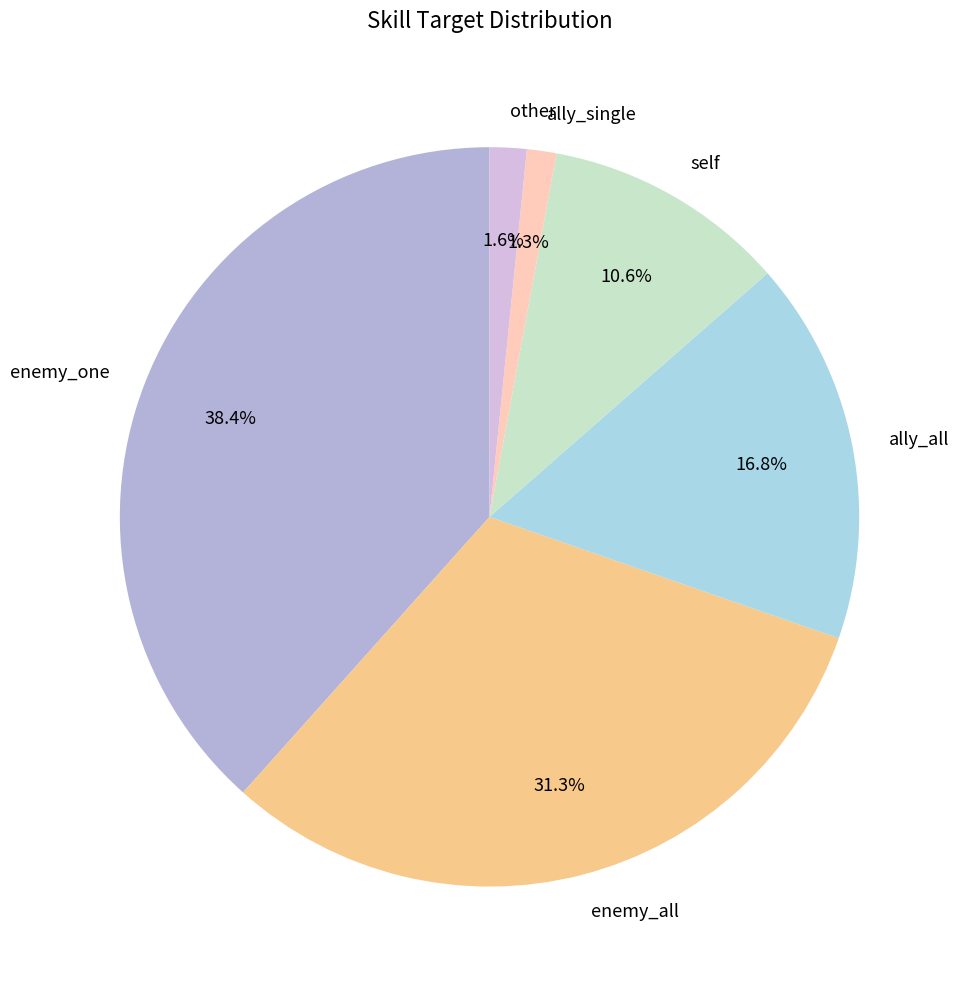

What is the largest slice in the pie chart?

enemy_one